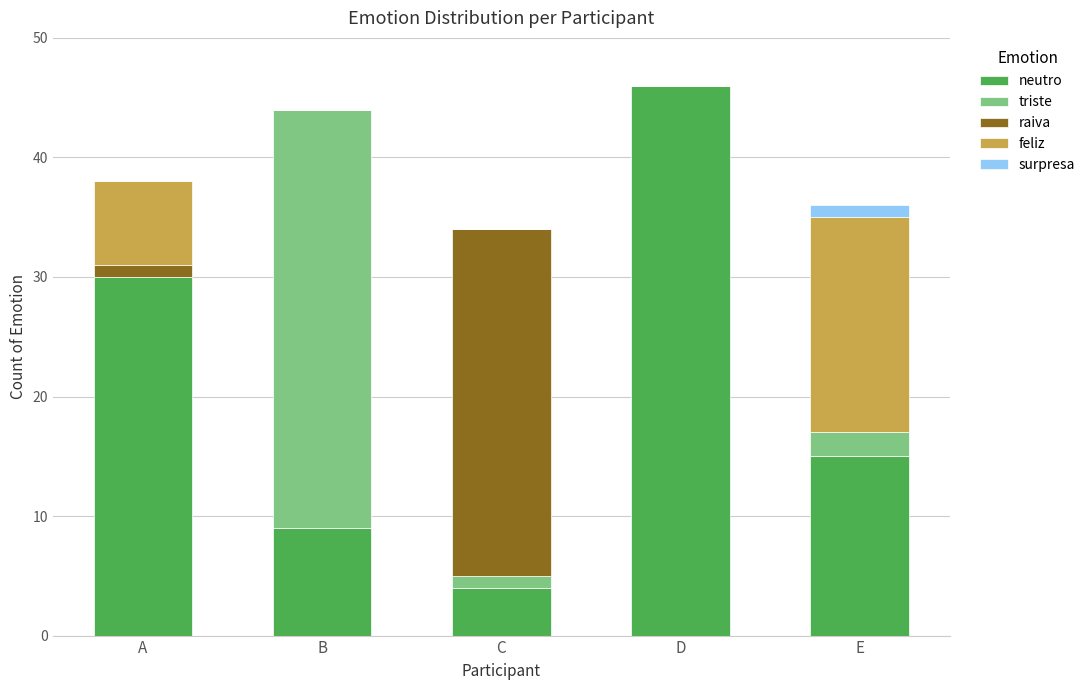

Count the number of categories in the chart.

5